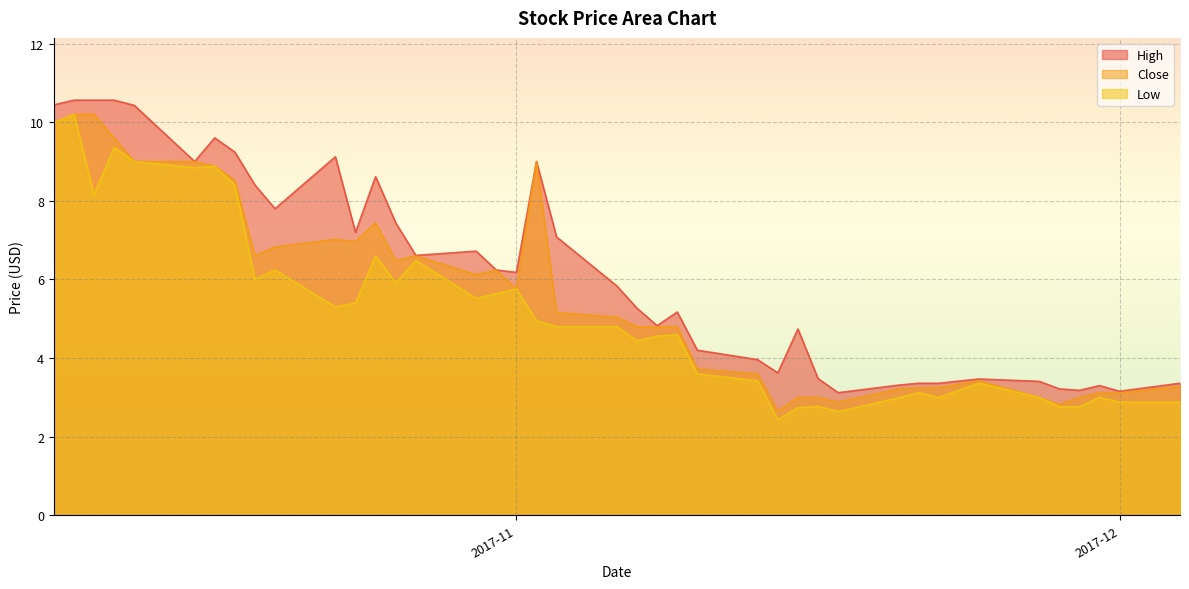

Count the number of data series in this chart.

3